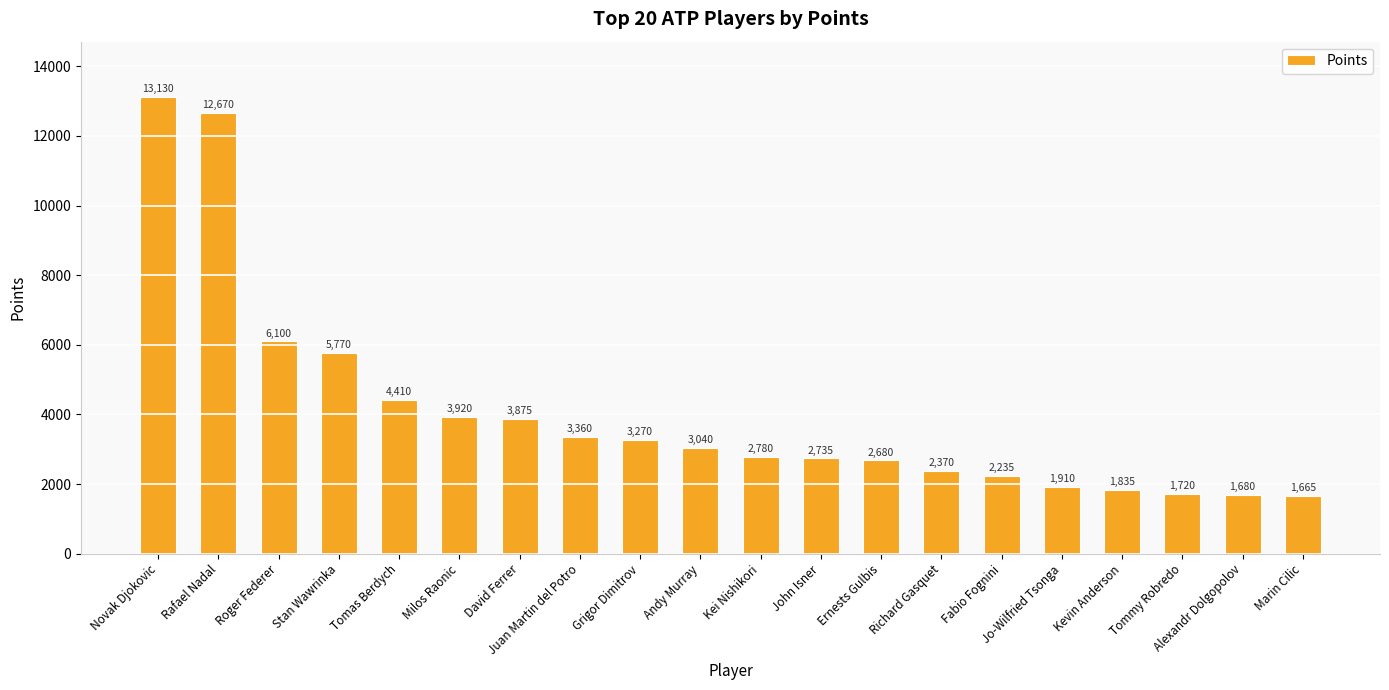

What is the value of the 15th bar from the left?

2235